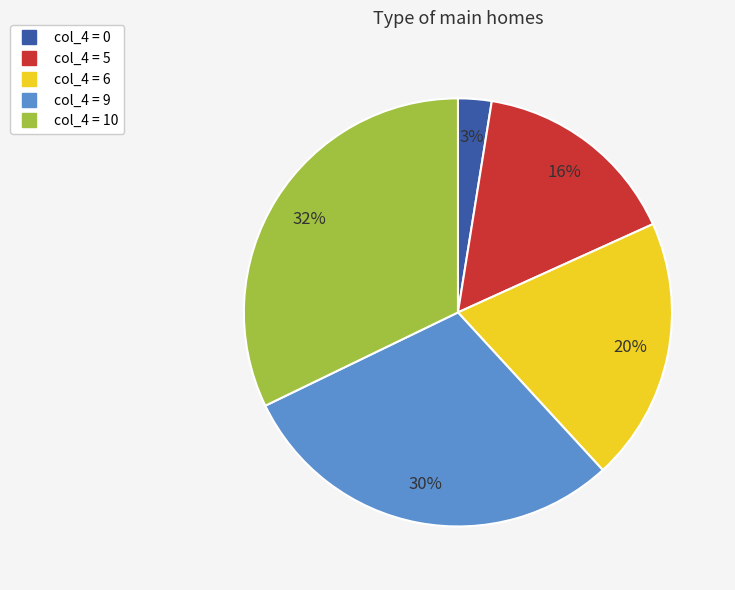

Is there a majority slice in this chart?

No